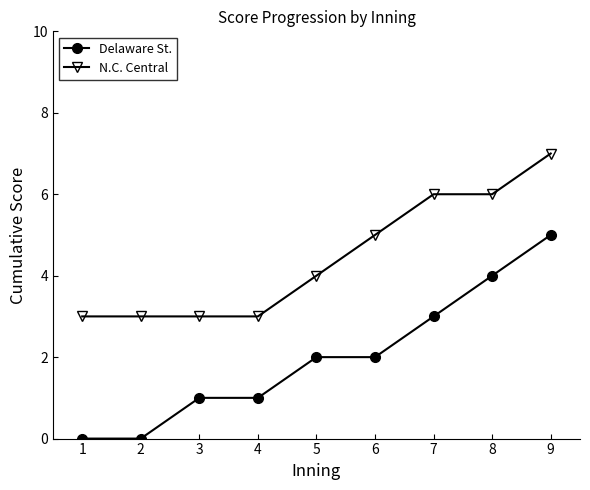

True or false: N.C. Central and Delaware St. intersect in this chart.

False